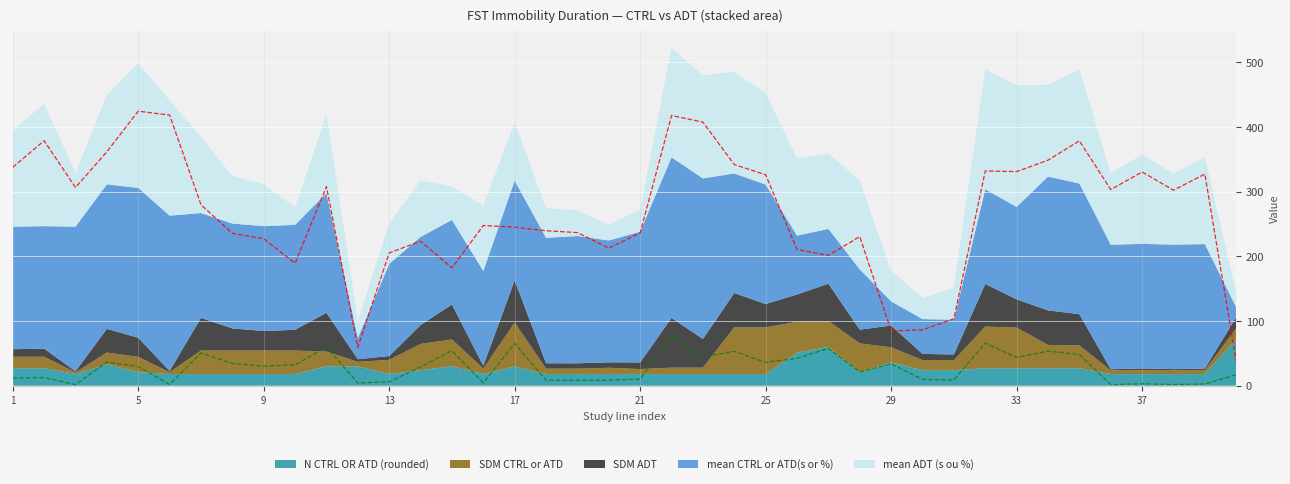

Rank the series at 13 from highest to lowest value.

mean CTRL or ATD(s or %), mean ADT (s ou %), SDM CTRL or ATD, N CTRL OR ATD (rounded), SDM ADT